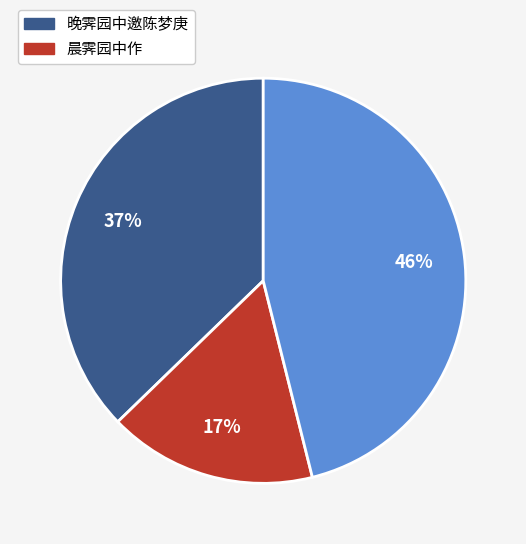

To the nearest percent, what is the average slice percentage?

33%